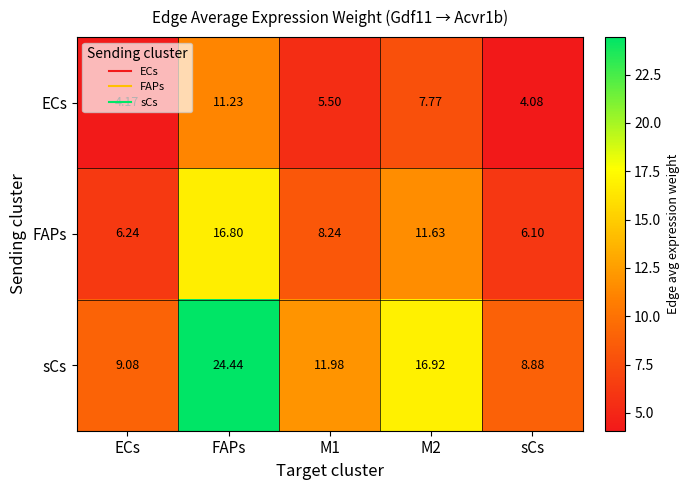

At which category does the chart reach its minimum across all series?

sCs